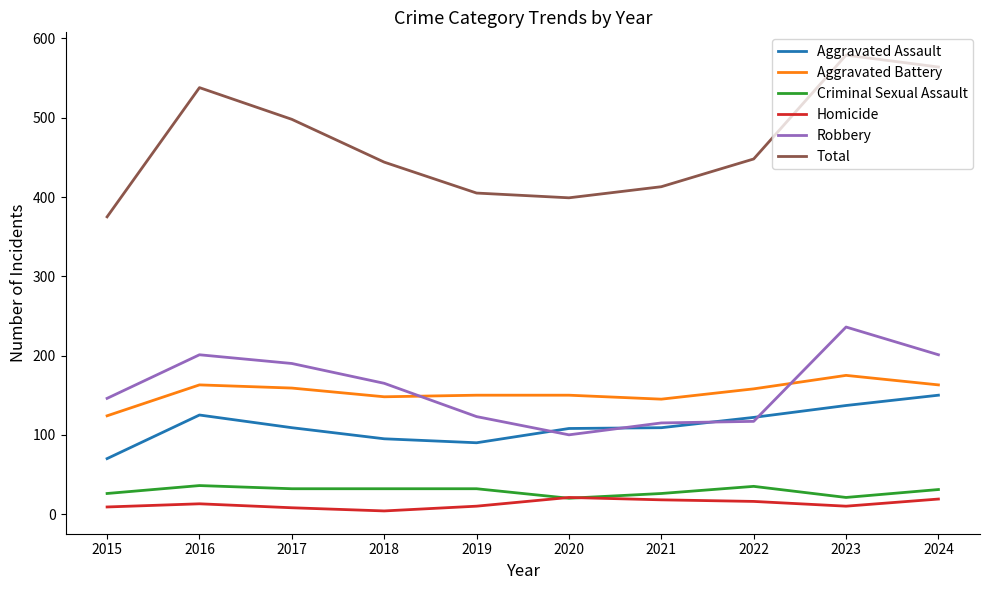

What value does the Criminal Sexual Assault series have at 2024?

31